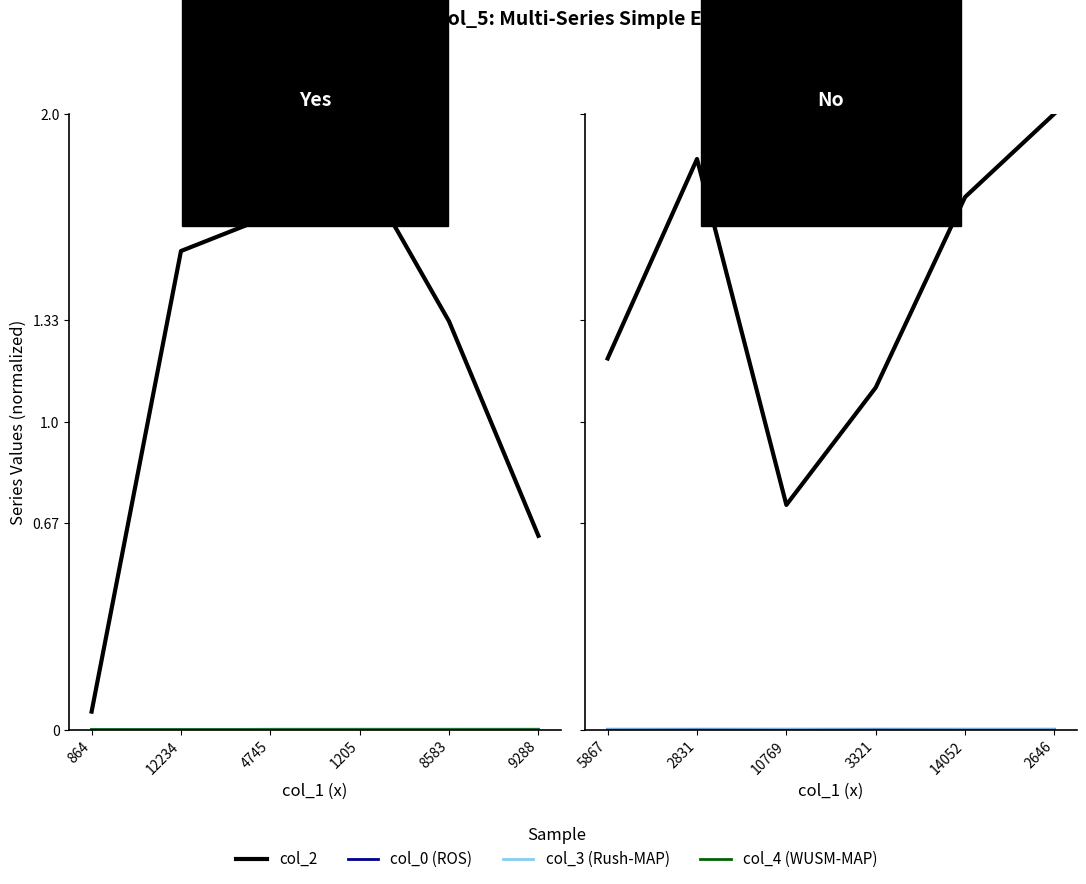

What is the sum of the col_2 values at 3321 and 5867?

2.3